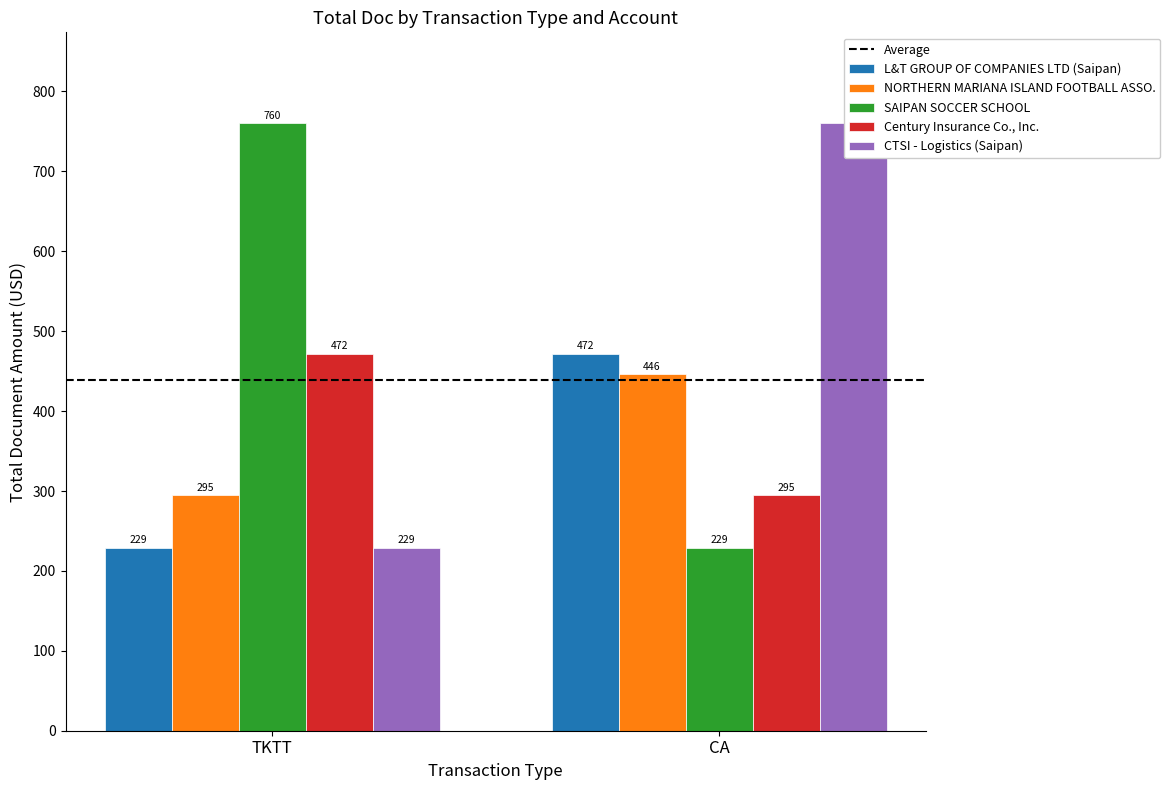

At which label does Century Insurance Co., Inc. reach its peak?

TKTT